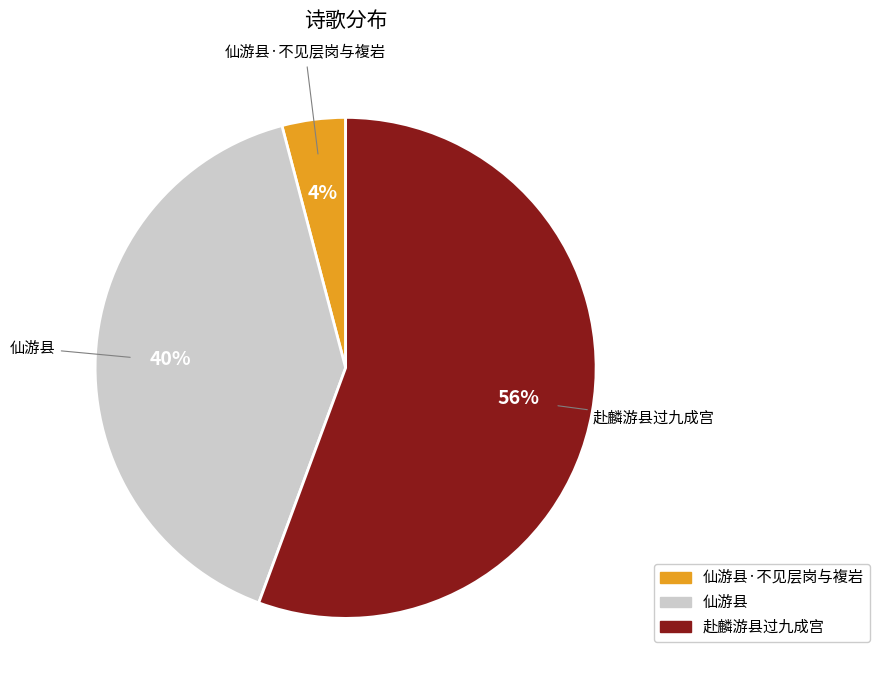

Does any single category account for the majority?

Yes